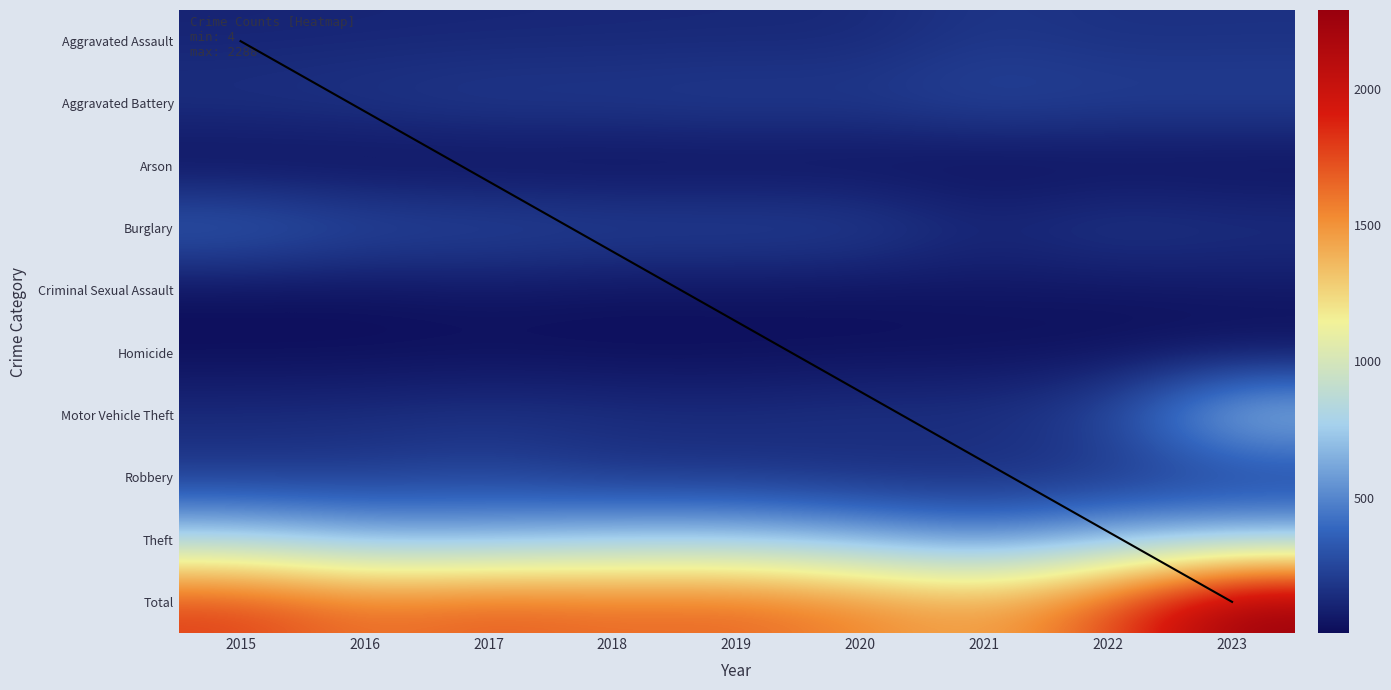

At which label is Theft closest to 647?

2017